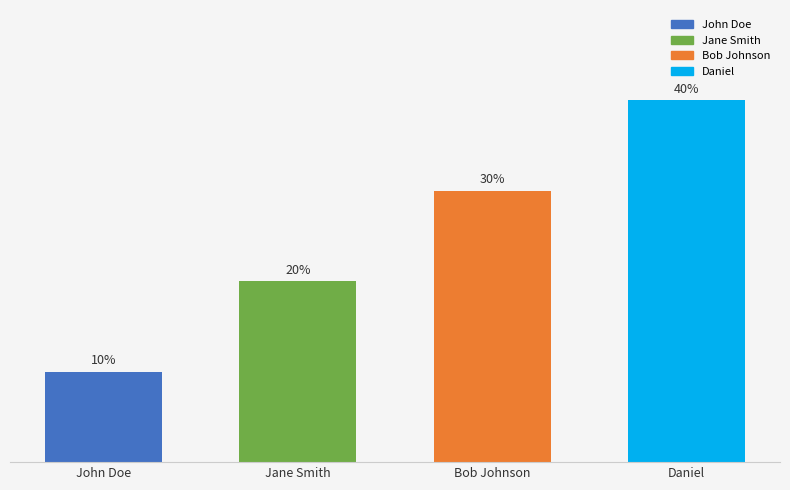

List the labels in order of value, largest first.

Daniel, Bob Johnson, Jane Smith, John Doe